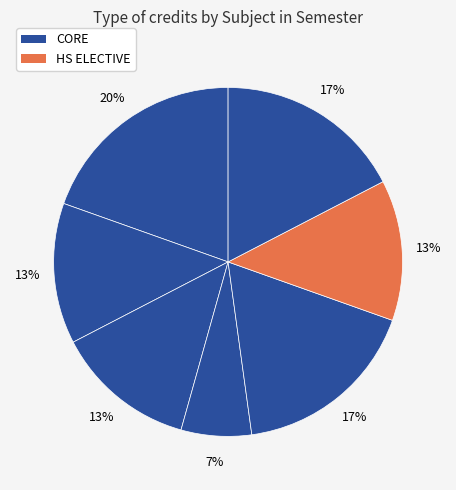

How many slices are in this pie chart?

7